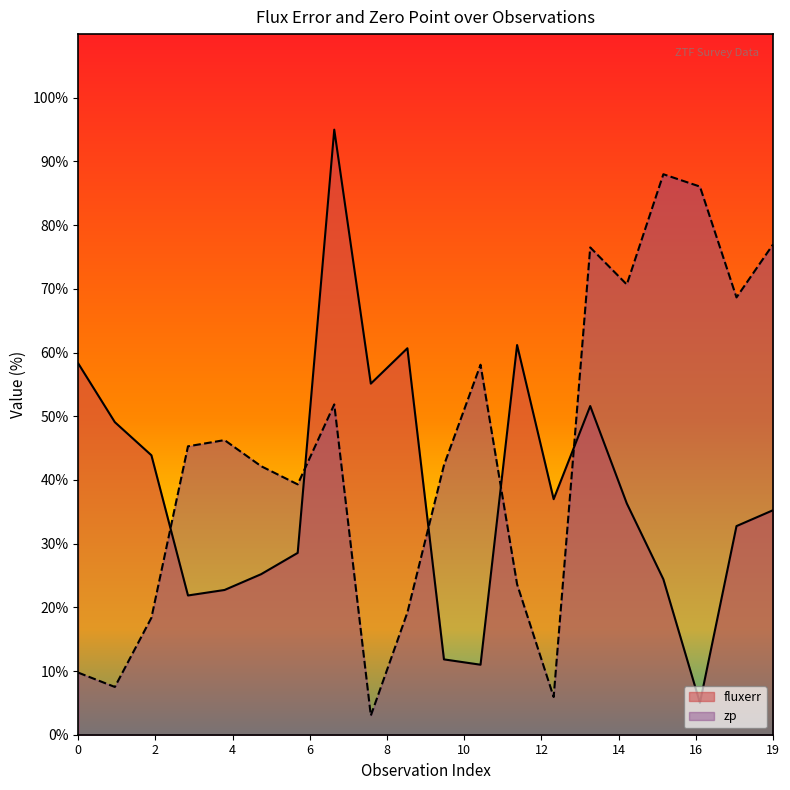

Which label corresponds to the largest value in the chart?

7